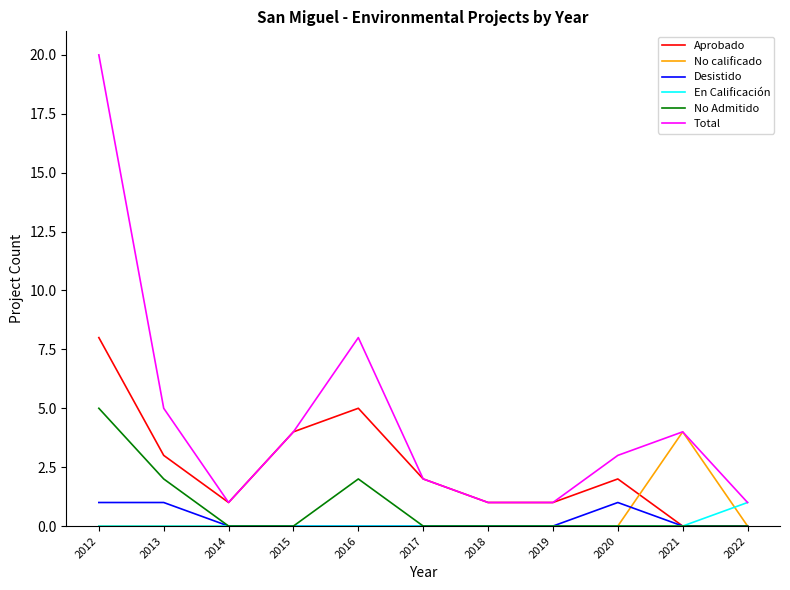

Count the Aprobado values in the range 1 to 4.

7